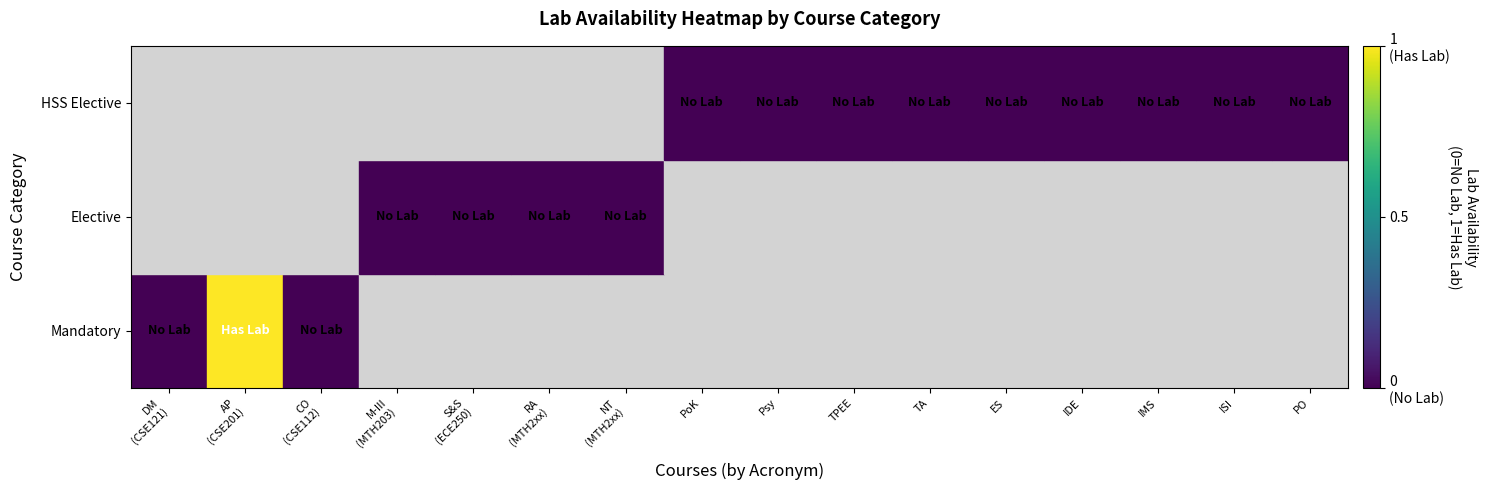

Which has a higher value, ISI or DM
(CSE121)?

DM
(CSE121)